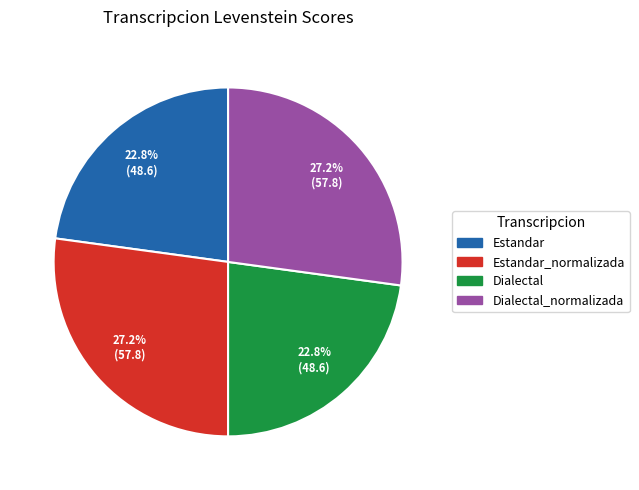

Is there any slice that represents more than half of the pie?

No